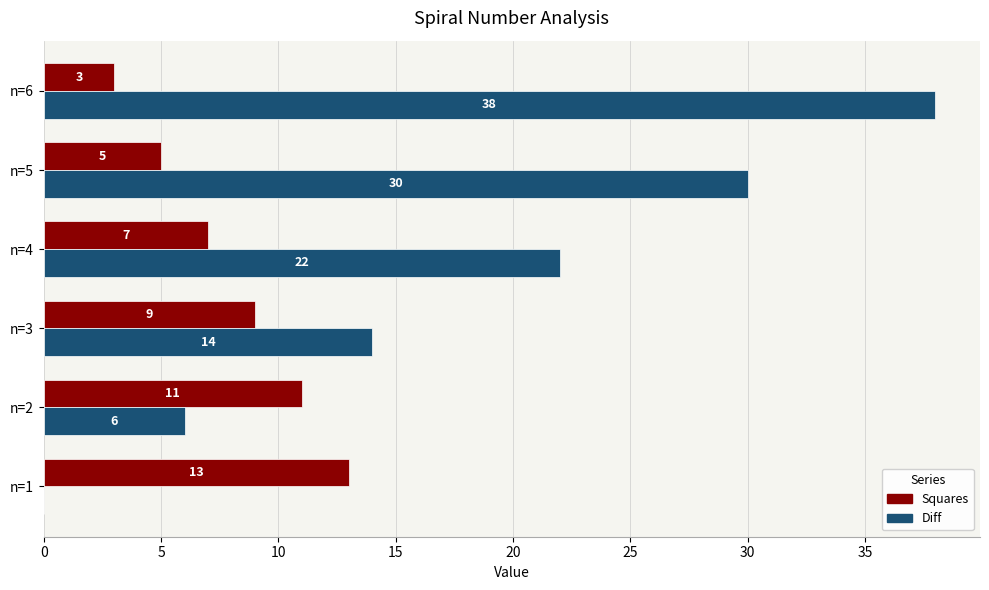

Which series has the largest total across all categories?

Diff